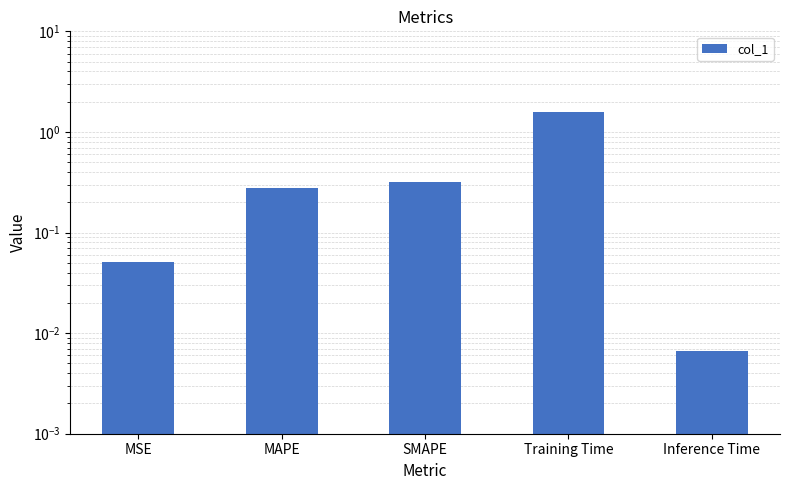

How many bars are there in total?

5